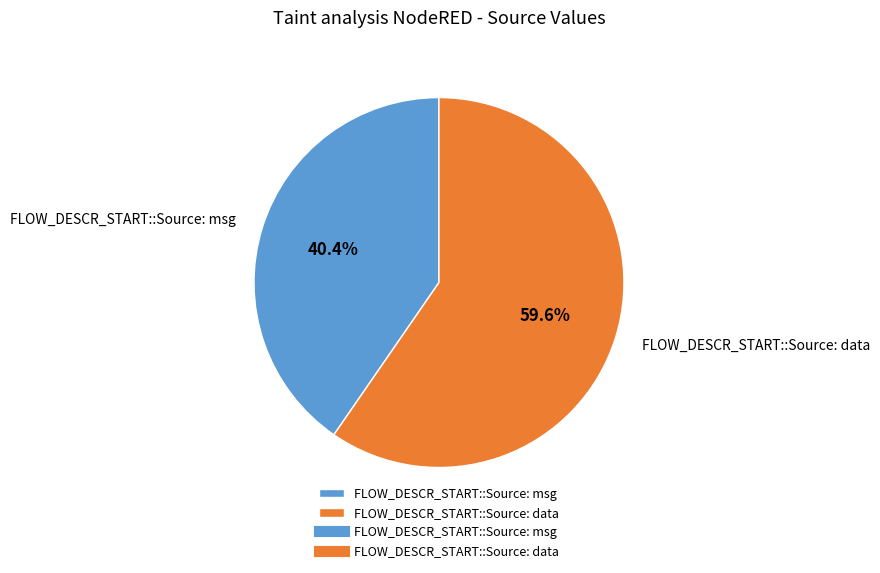

What is the majority slice?

FLOW_DESCR_START::Source: data